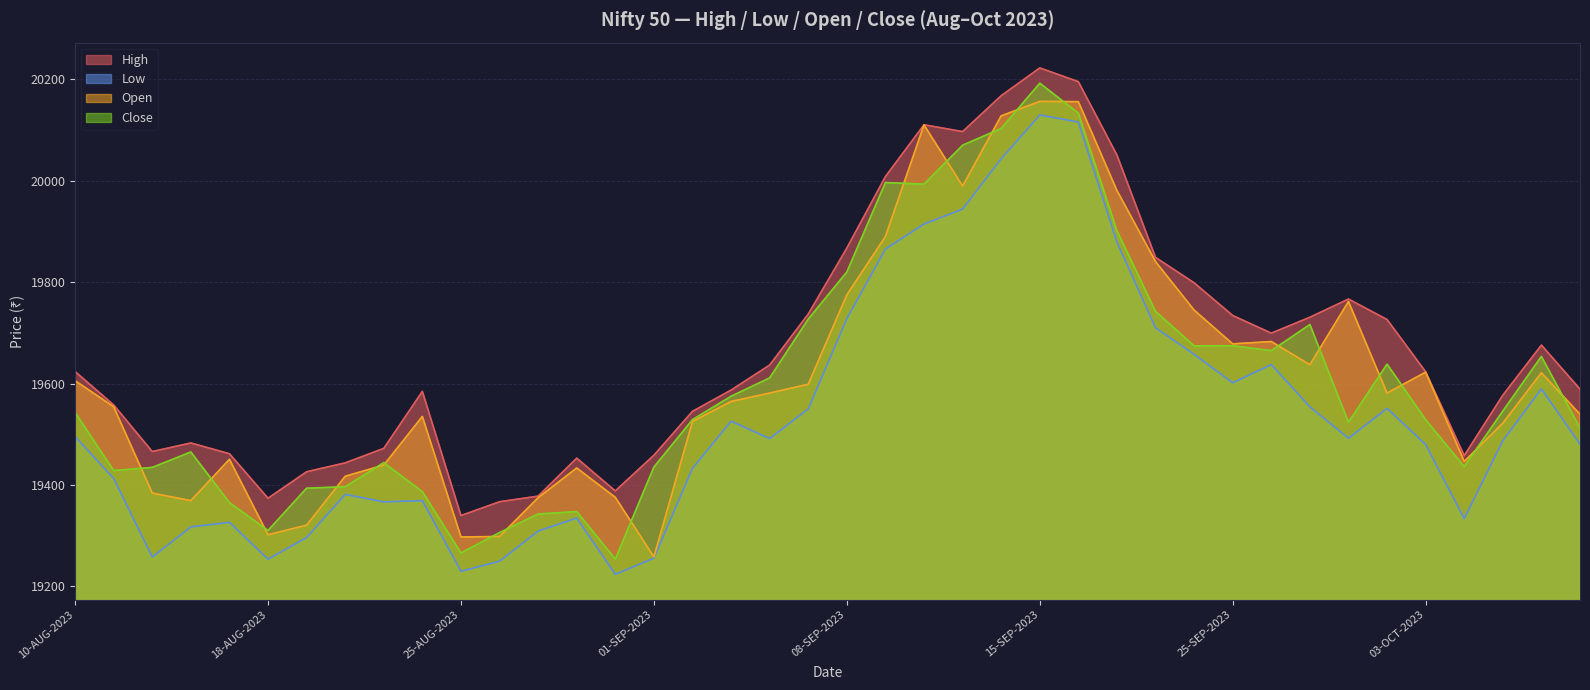

What is the difference between the maximum and second lowest values in the Close series?

926.5